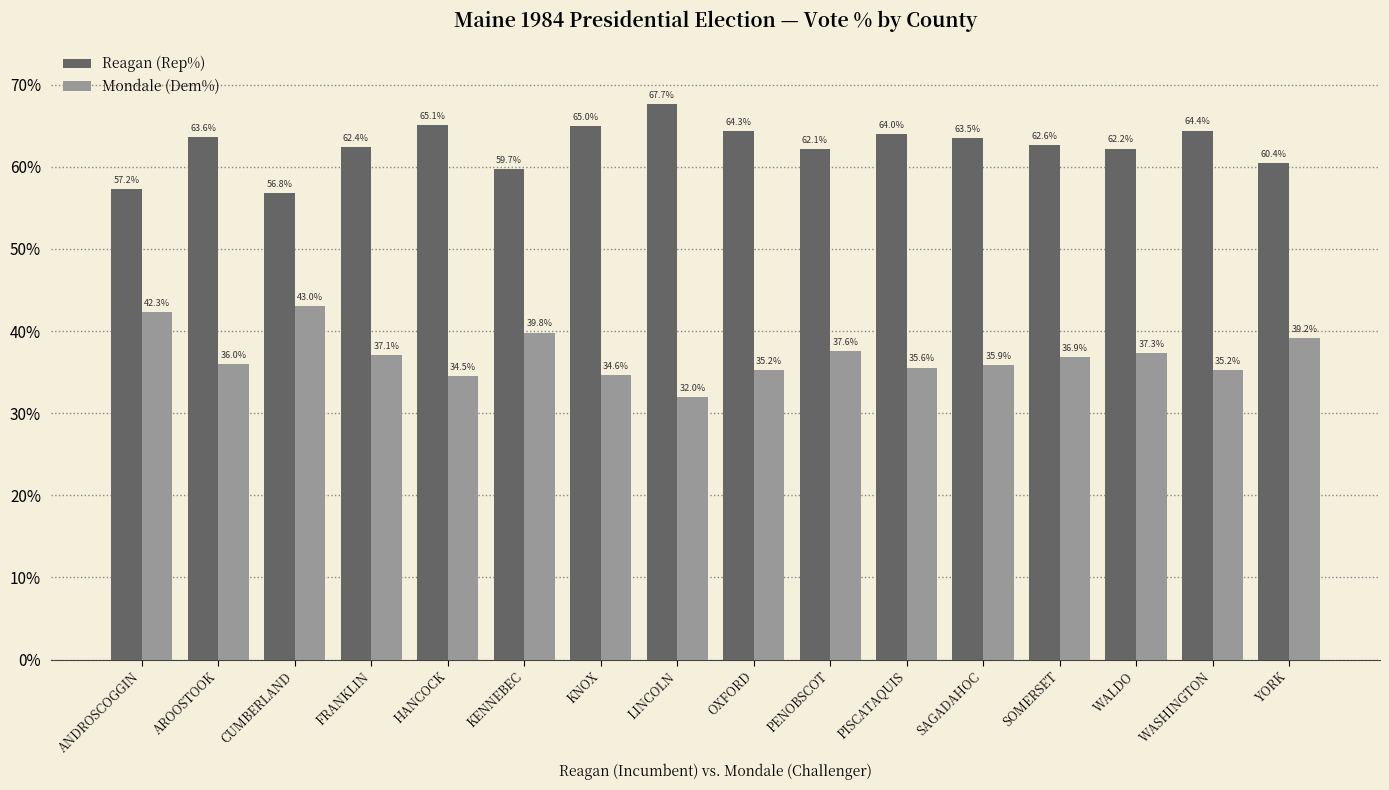

Does the chart contain stacked bars?

No